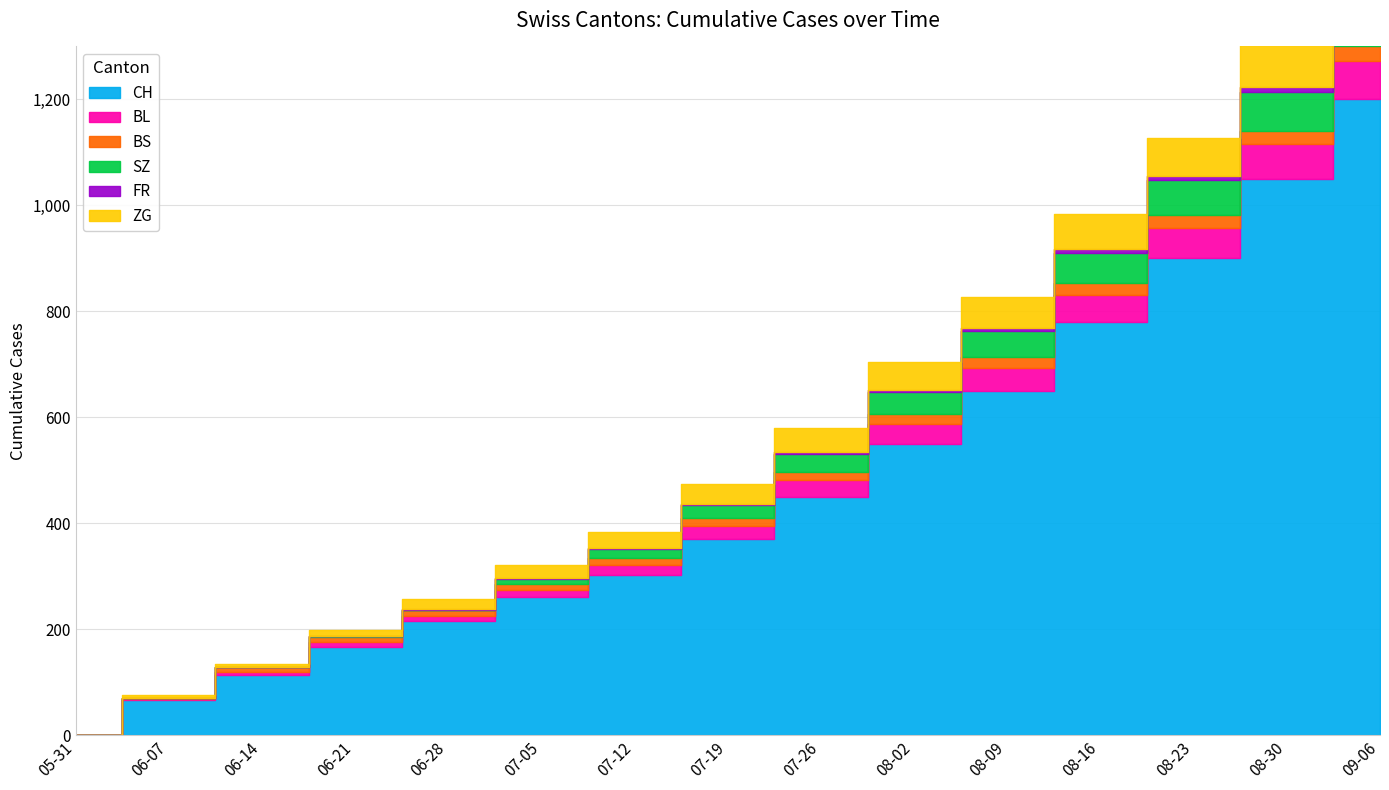

Does the chart display data point markers on the line(s)?

No